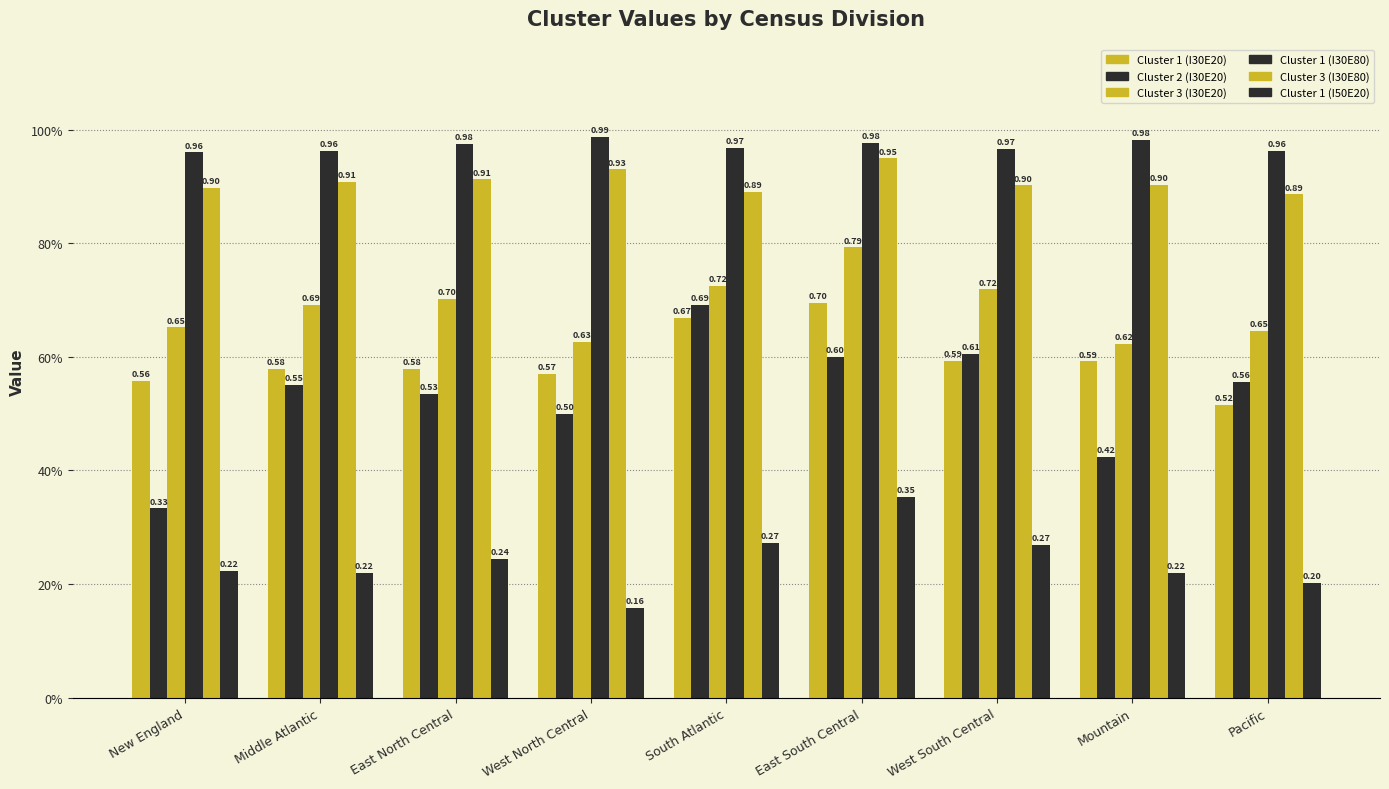

What is the difference between the highest and lowest values at West North Central?

0.8